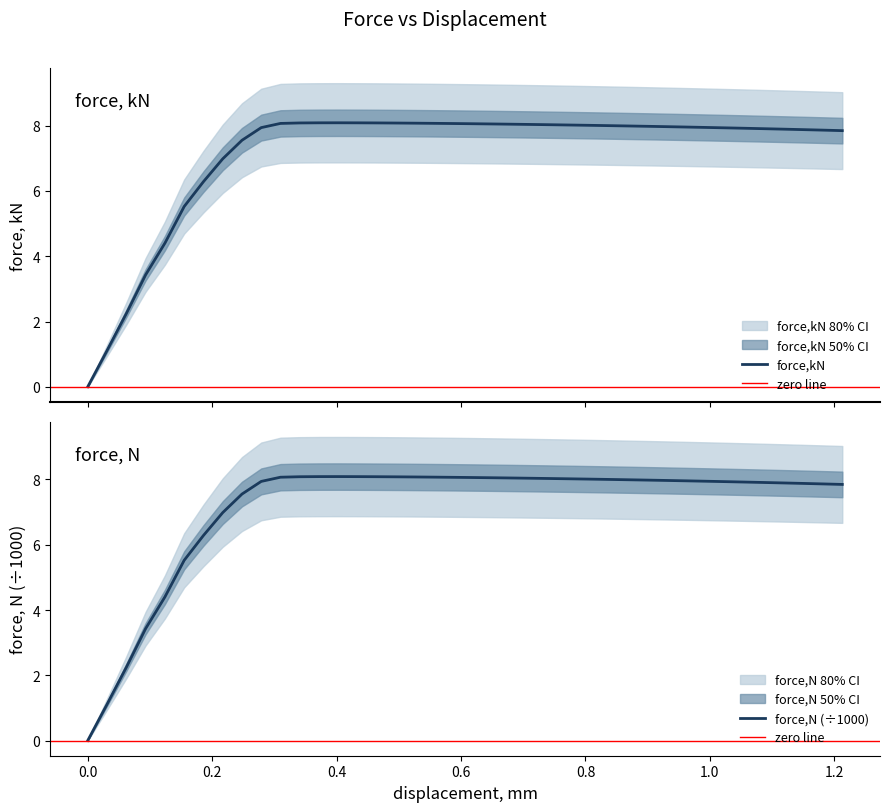

How many values in the force,N series exceed 7?

32